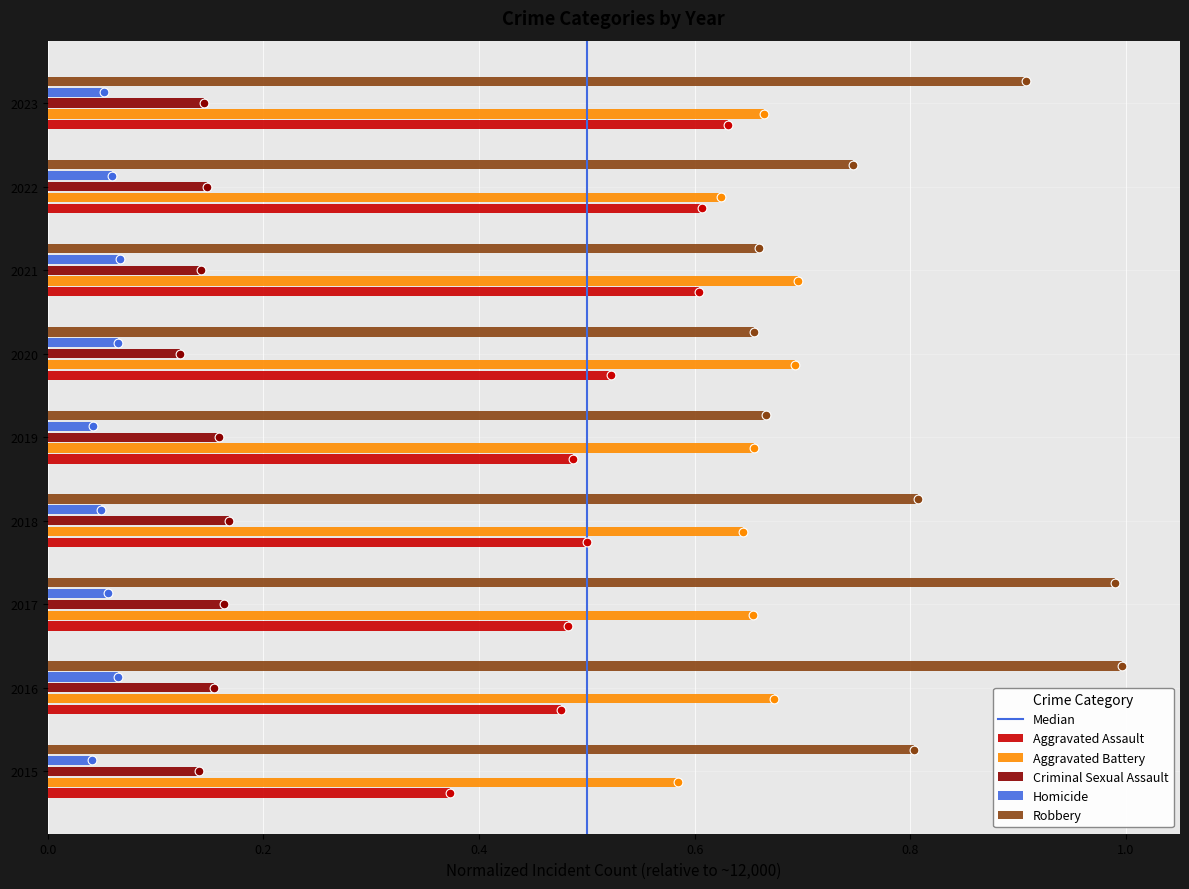

Which series reaches the minimum Y coordinate?

Homicide